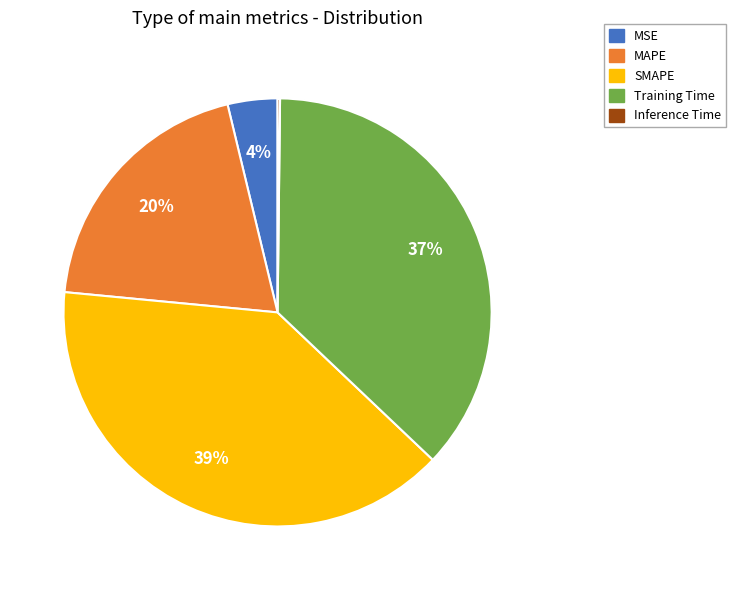

To the nearest percent, what is the difference between the largest and smallest slice percentages?

39%